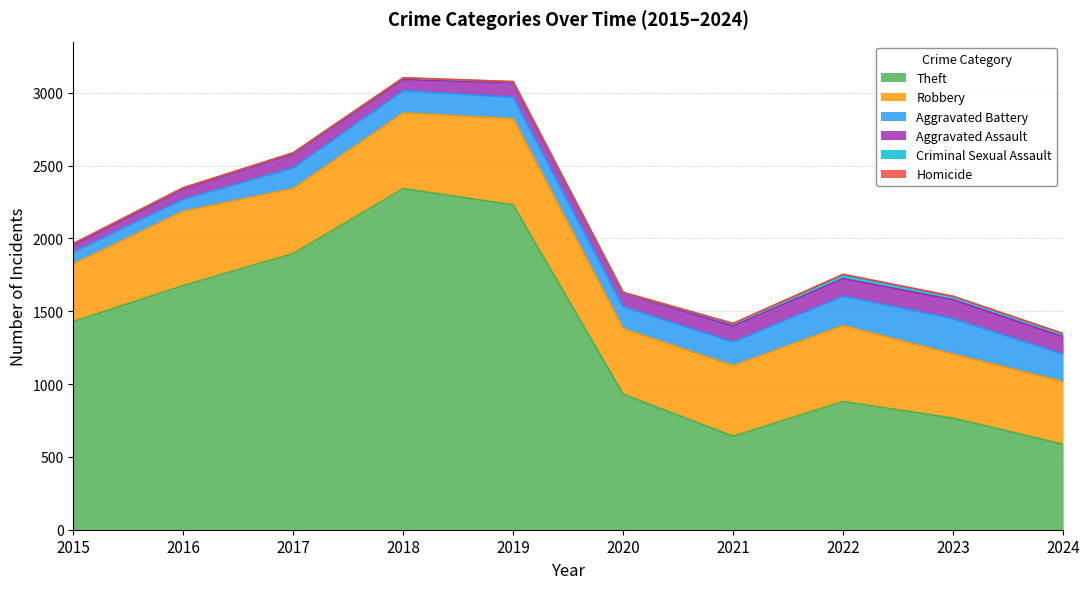

True or false: Homicide has more than 1 interior local peaks.

False